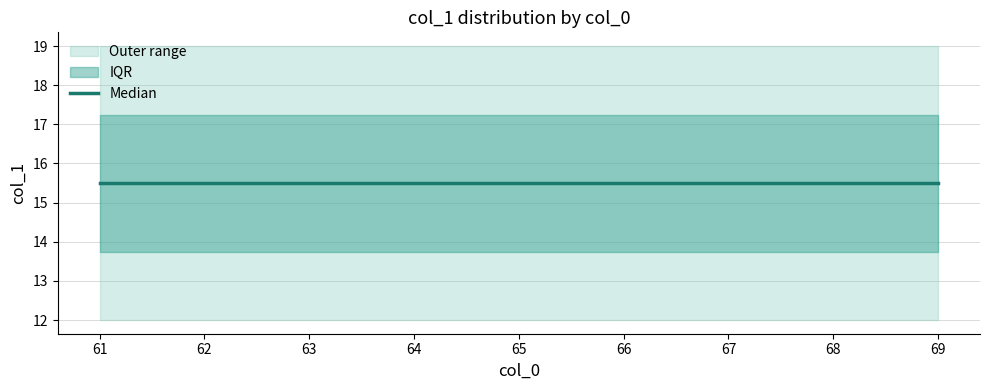

What is the difference between the highest and lowest values at 66?

7